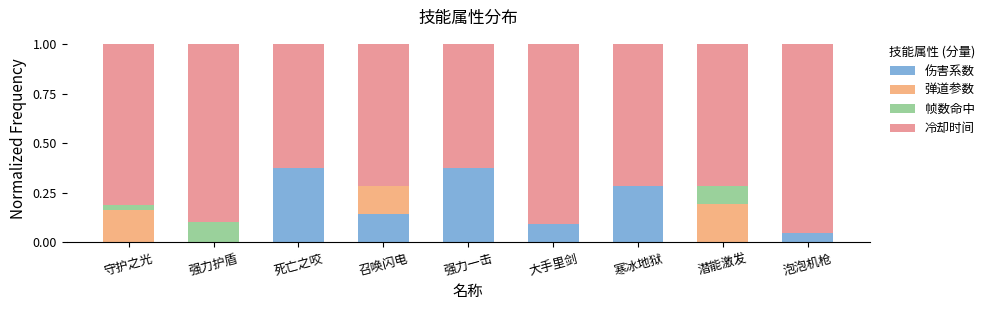

The 伤害系数 series shows 0.0 at 泡泡机枪. True or false?

True